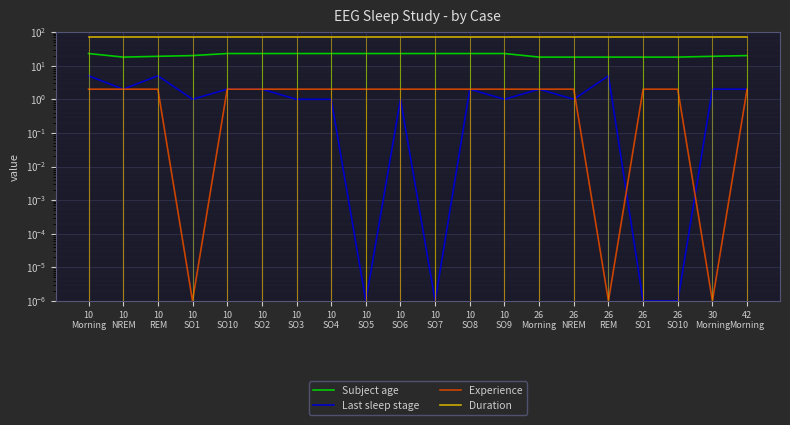

Which series has the largest total across all categories?

Duration